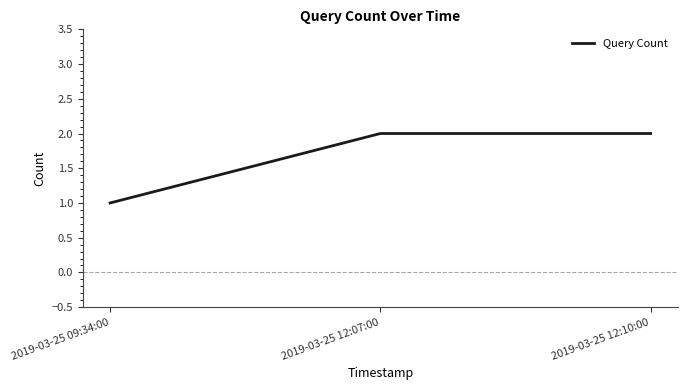

Which category has the lowest value across all series?

2019-03-25 09:34:00